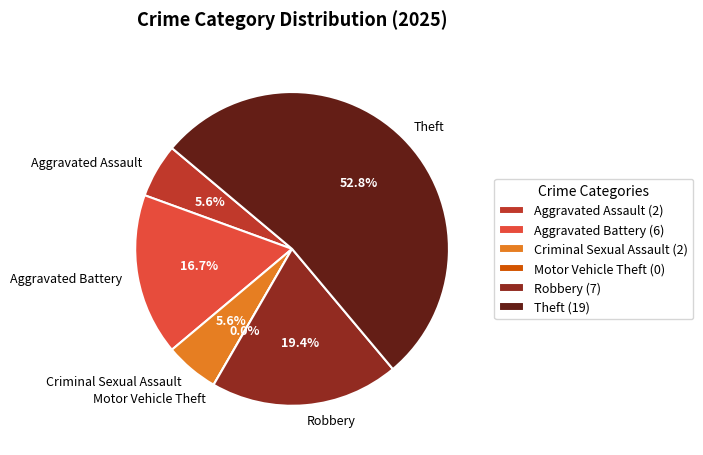

What percentage is NOT represented by Aggravated Battery?

83.3%